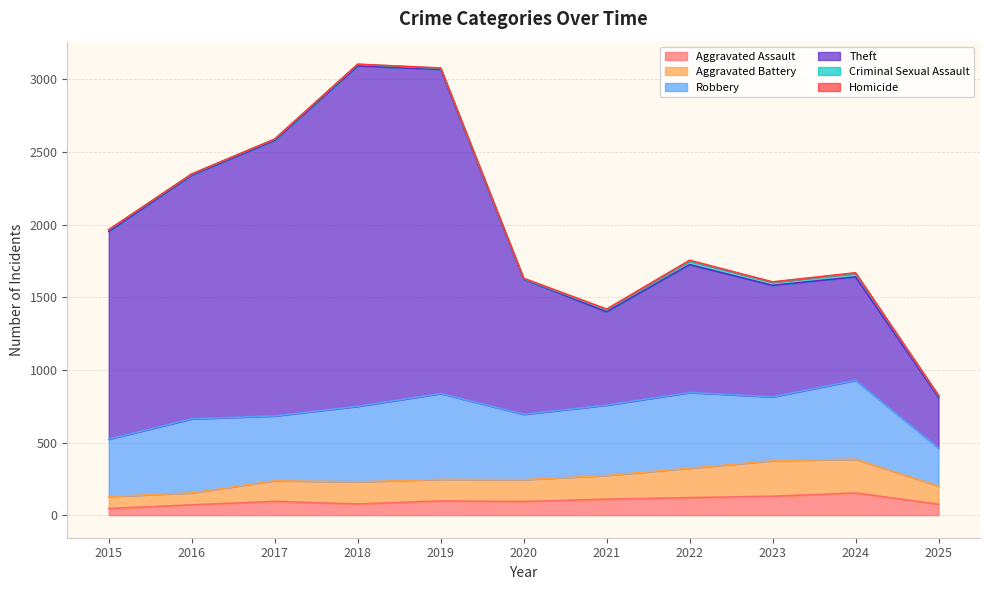

At which category does Theft reach its first local peak?

2018